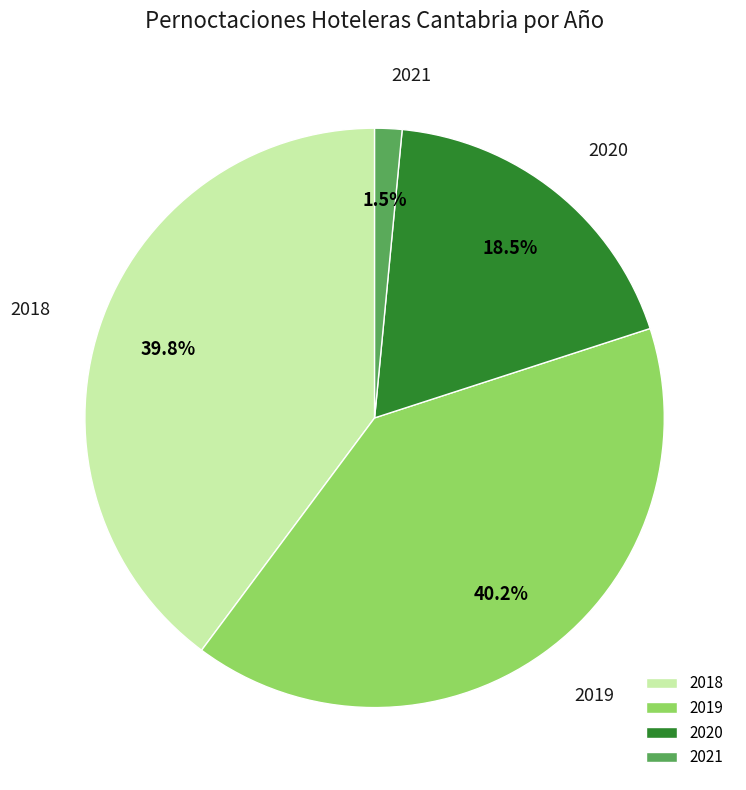

Is there any slice that represents more than half of the pie?

No